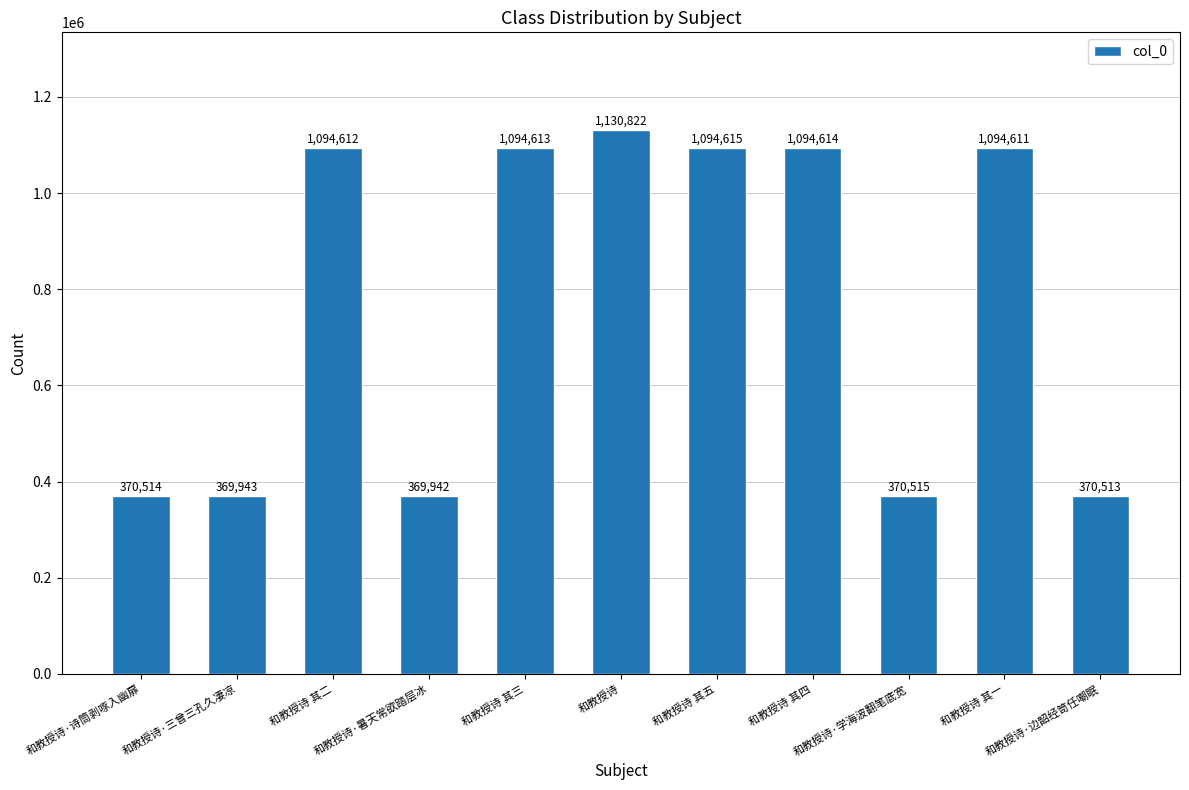

Where is the data nearest to the value 750382?

和教授诗 其一